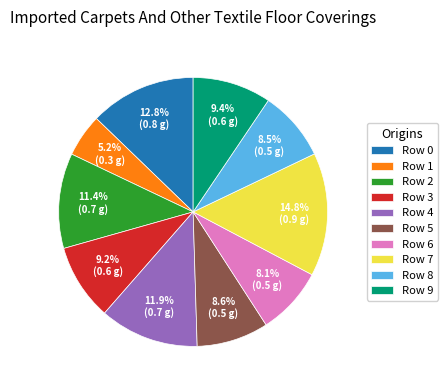

Is there a majority slice in this chart?

No